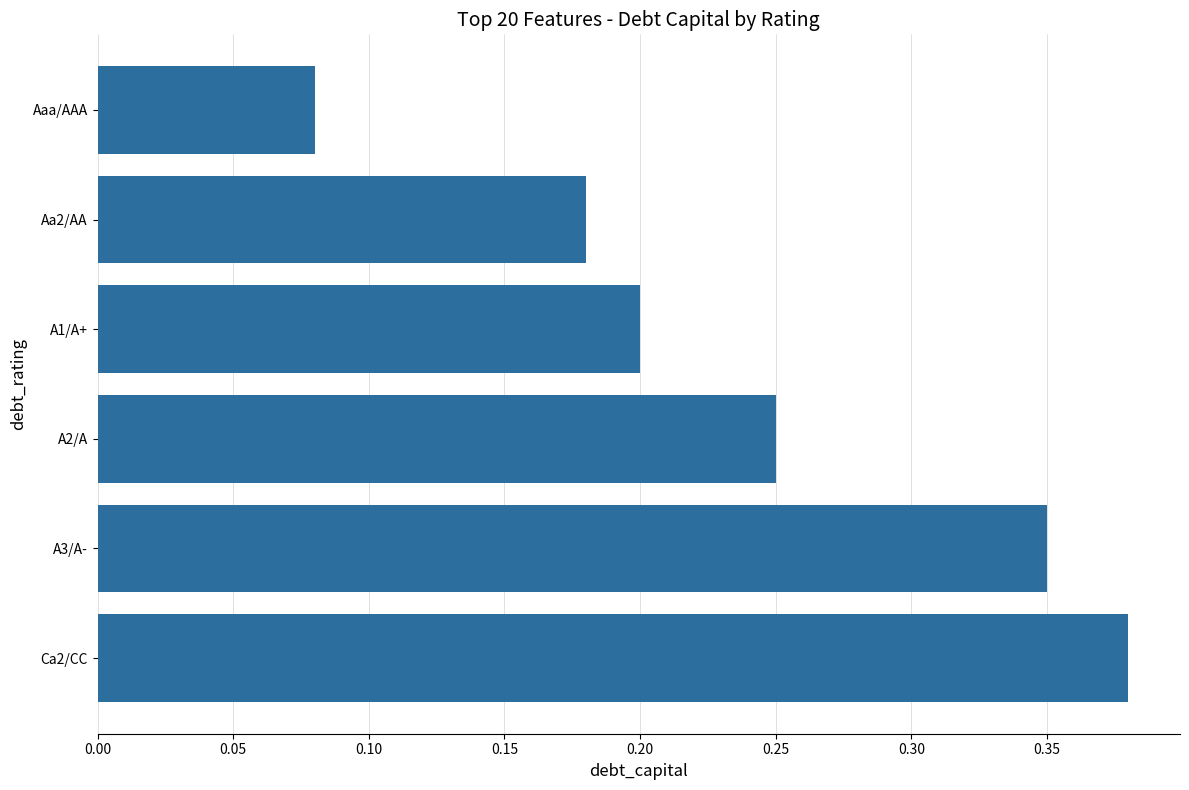

The value at A2/A is 0.2. True or false?

True